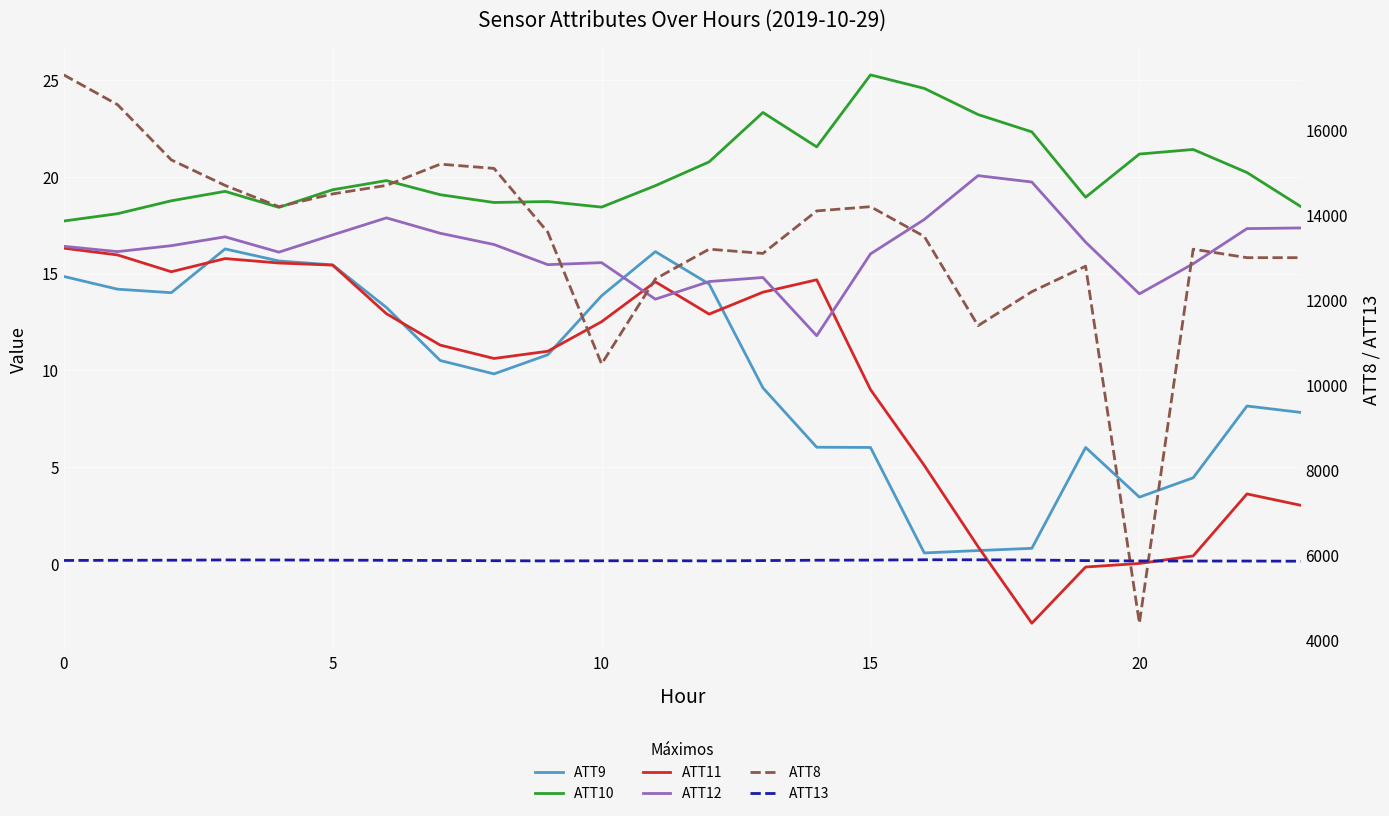

What is the average value of the ATT11 series?

9.5